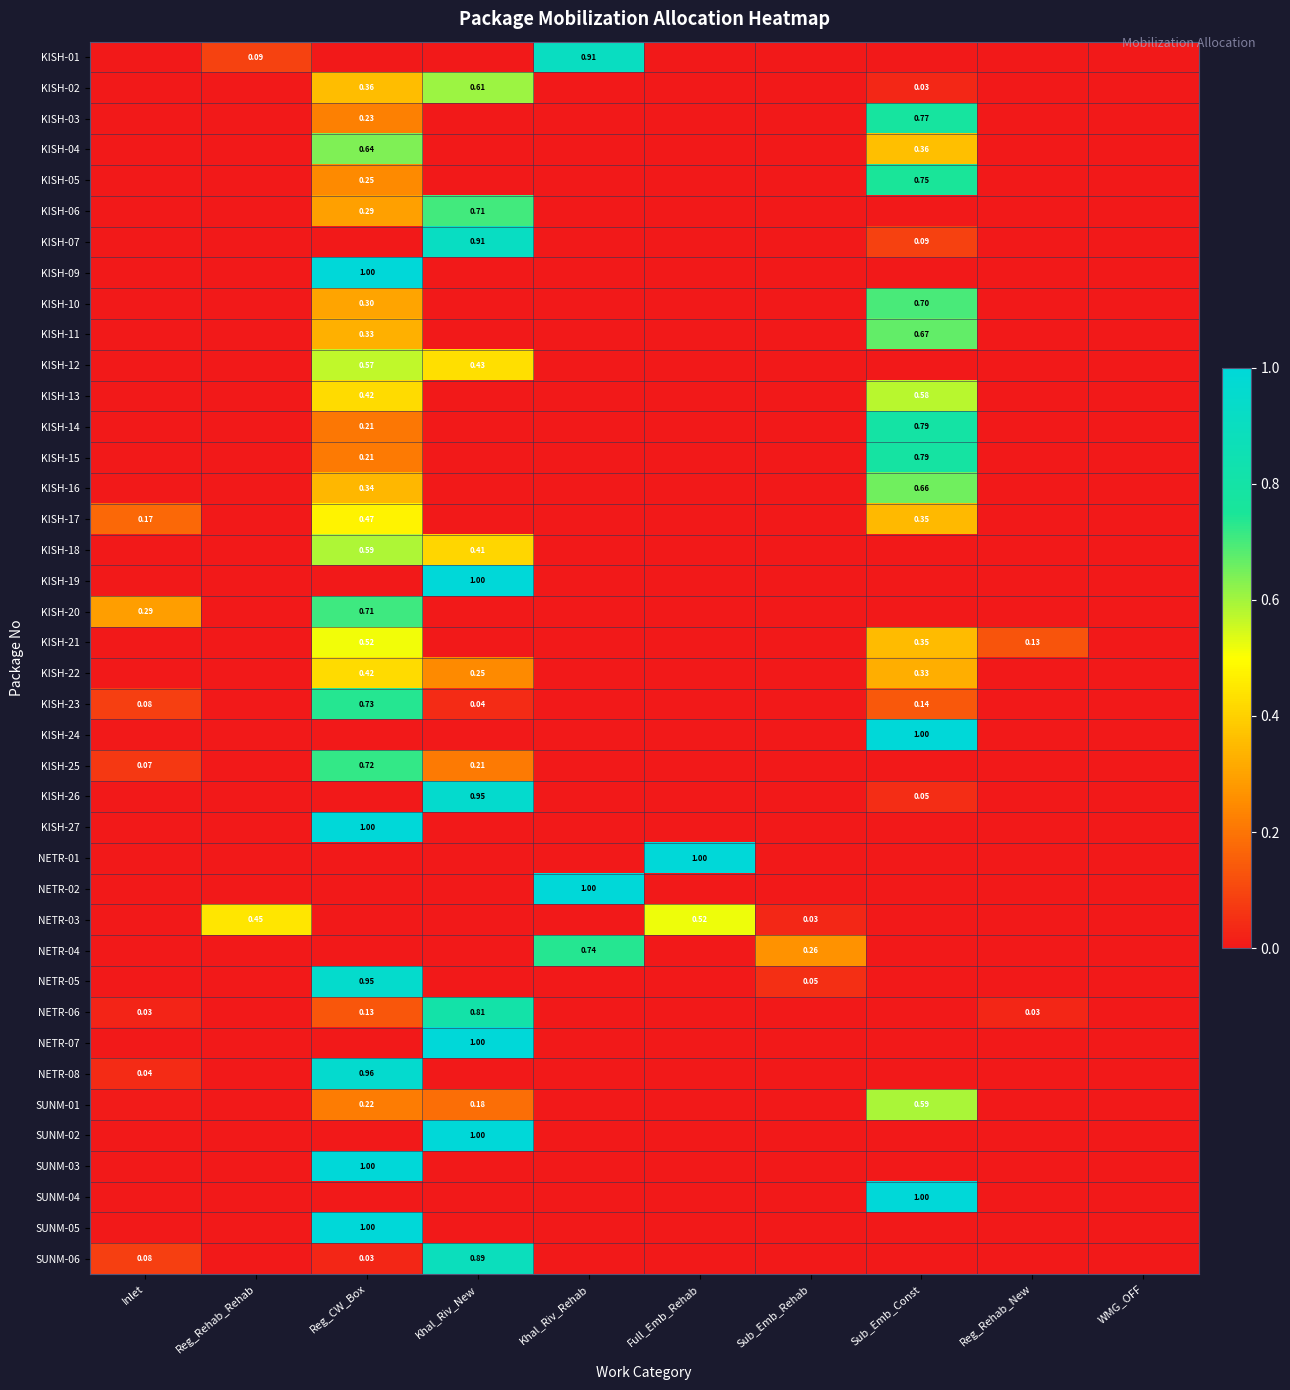

Is the value of SUNM-04 at Sub_Emb_Const greater than the value of KISH-07 at Sub_Emb_Const?

Yes